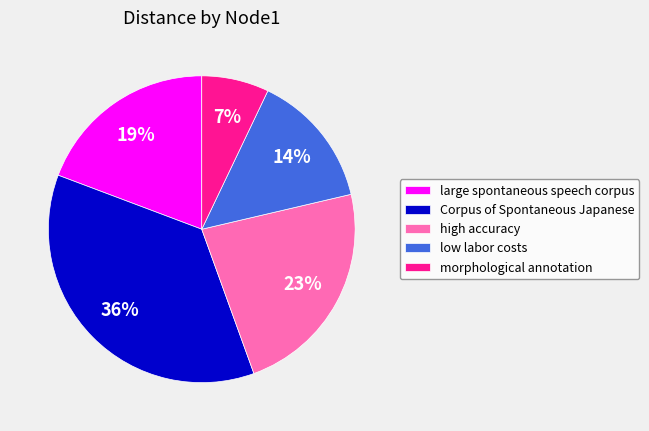

To the nearest percent, what is the difference between the largest and smallest slice percentages?

29%